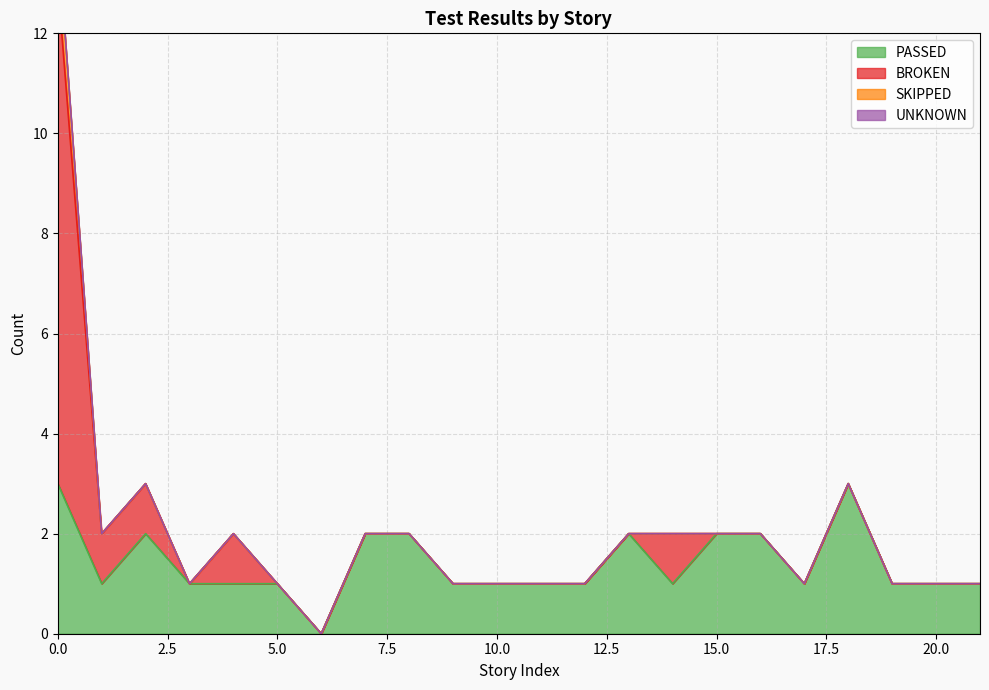

What is the difference between the maximum and minimum values in the PASSED series?

3